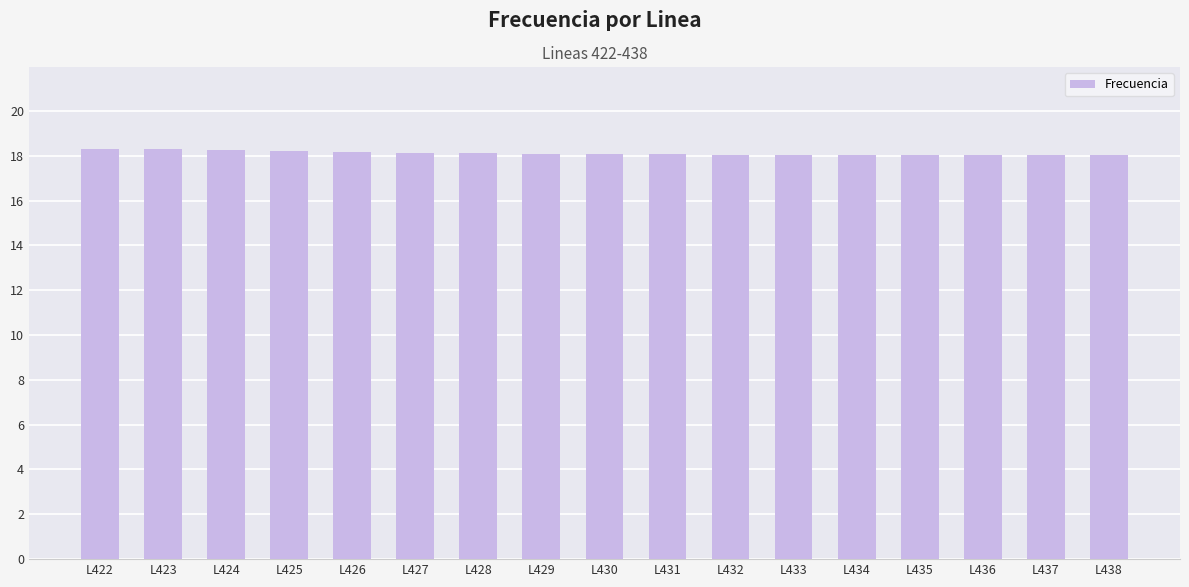

What is the value of the 17th bar from the left?

18.0